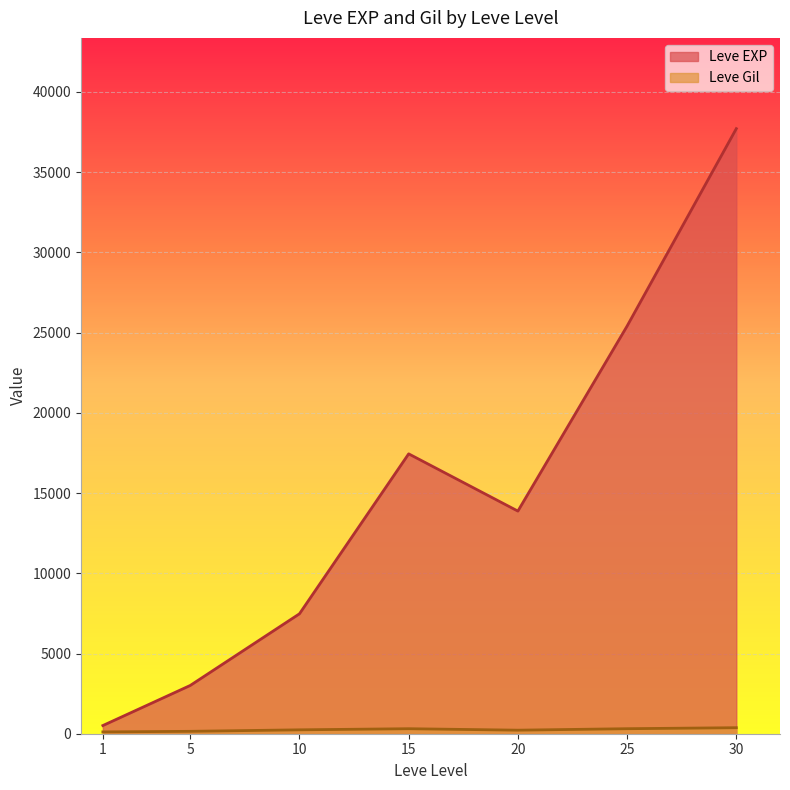

True or false: Leve EXP has more than 1 points higher than both neighbors.

False